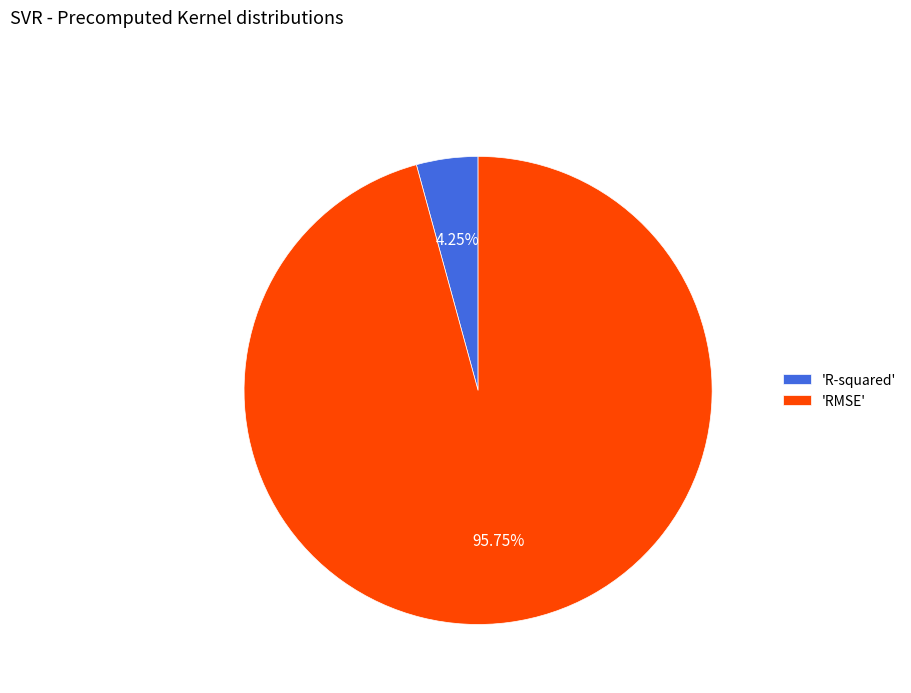

Which slice is the largest?

'RMSE'